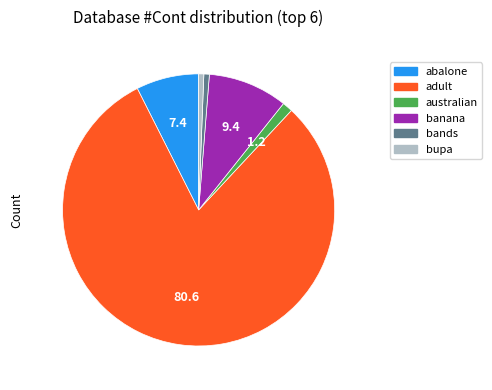

Does any single category account for the majority?

Yes